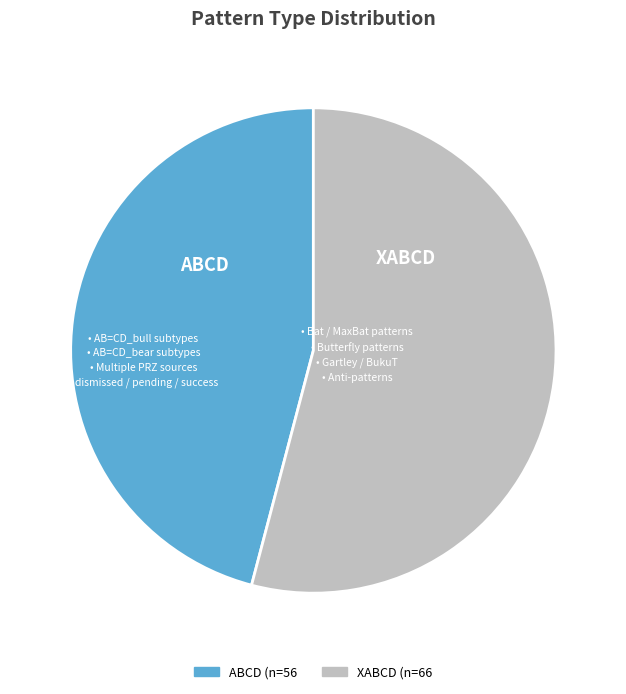

Between XABCD and ABCD, which is larger?

XABCD